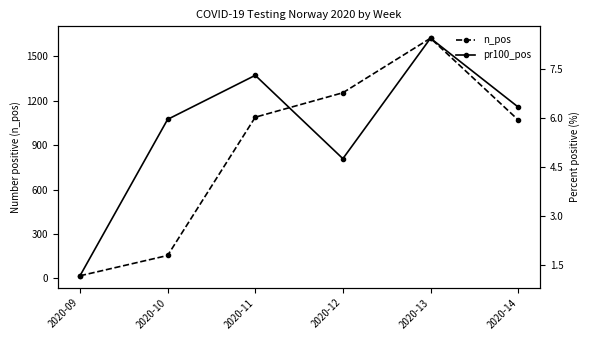

Rank the categories by n_pos value from lowest to highest.

2020-09, 2020-10, 2020-14, 2020-11, 2020-12, 2020-13